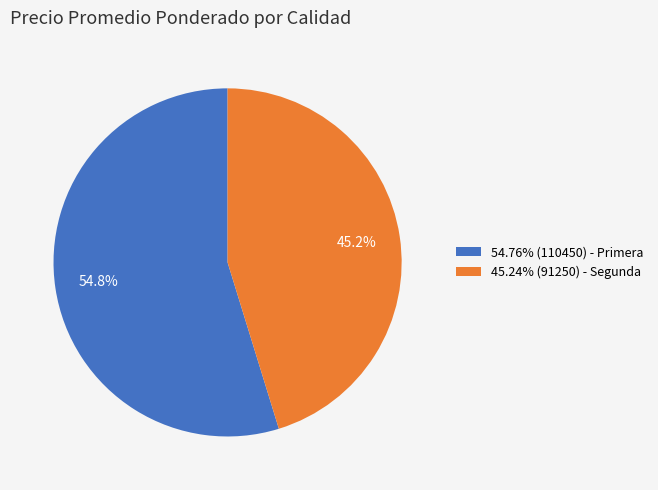

How many slices are in this pie chart?

2